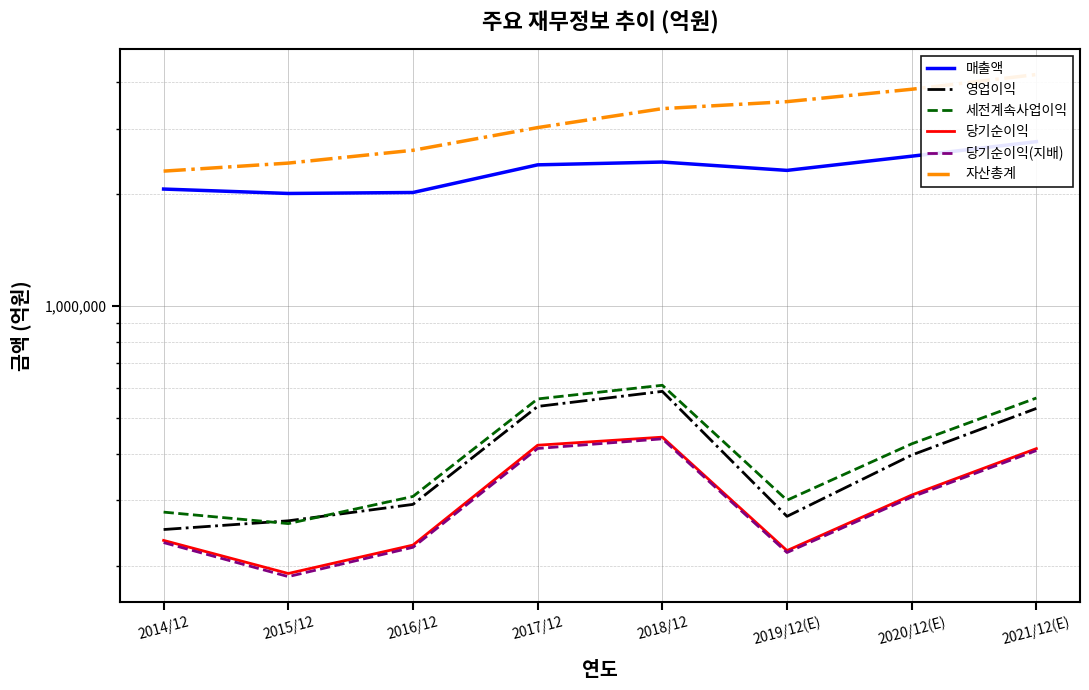

Reading left to right, list all the values displayed in this chart.

매출액: 2062060	2006535	2018667	2395754	2437714	2314725	2527738	2765706
영업이익: 250251	264134	292407	536450	588867	271526	396877	529840
세전계속사업이익: 278750	259610	307137	561960	611600	300100	425472	565159
당기순이익: 233944	190601	227261	421867	443449	219616	309790	413080
당기순이익(지배): 230825	186946	224157	413446	438909	217026	306028	408159
자산총계: 2304230	2421795	2621743	3017521	3393572	3543848	3826390	4192070